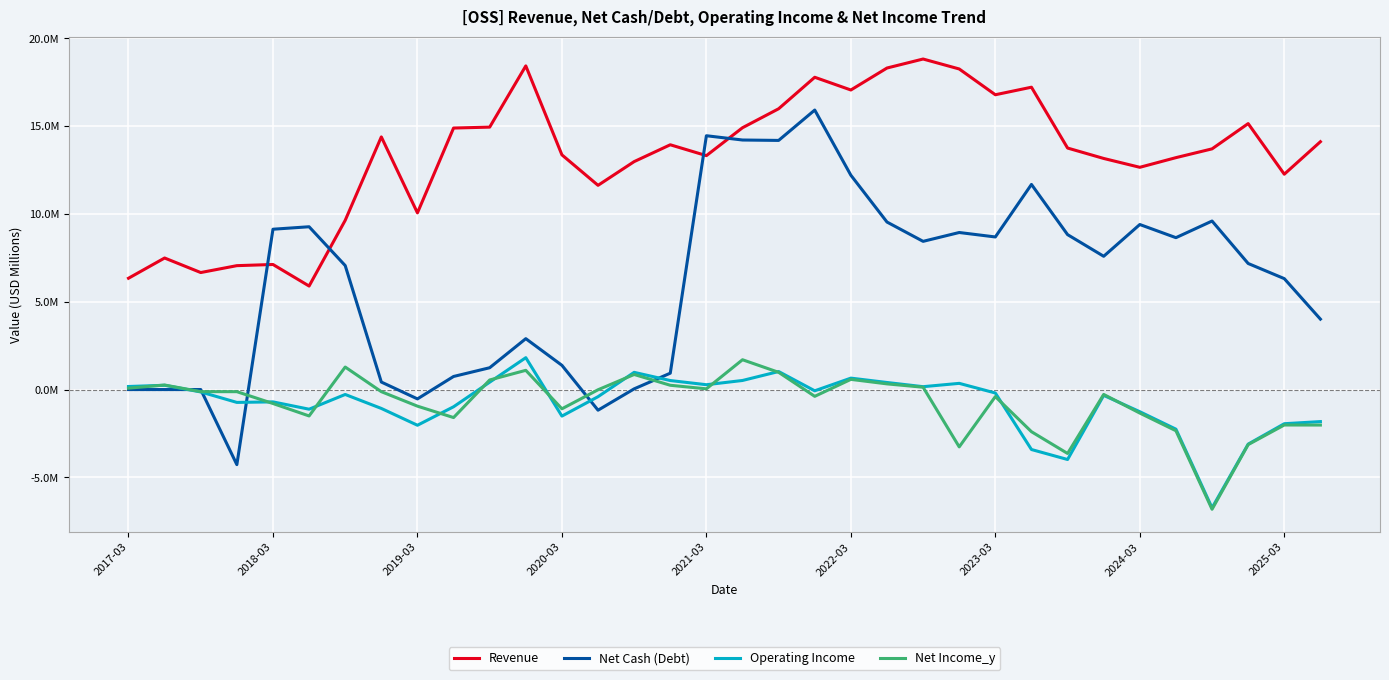

Is this an area chart (filled region under the line)?

No